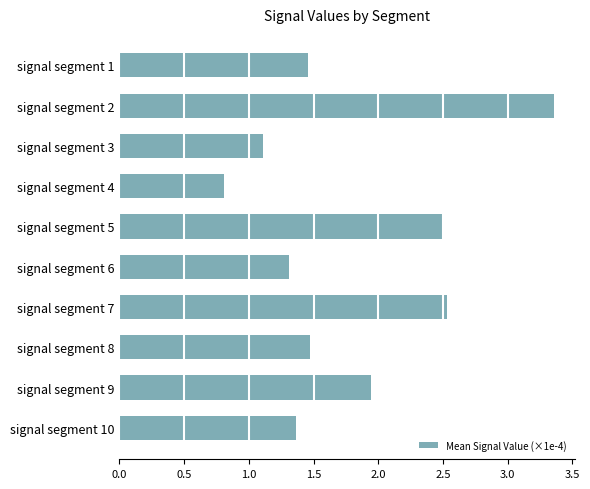

What is the average value?

1.8